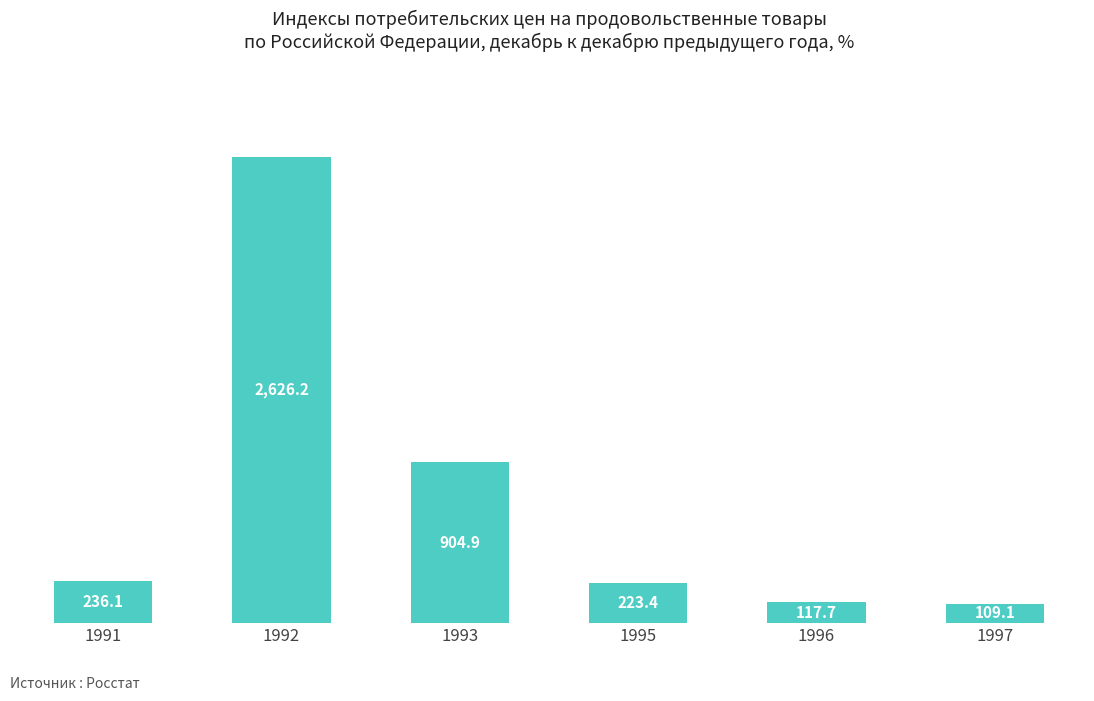

Rank the categories by value from lowest to highest.

1997, 1996, 1995, 1991, 1993, 1992